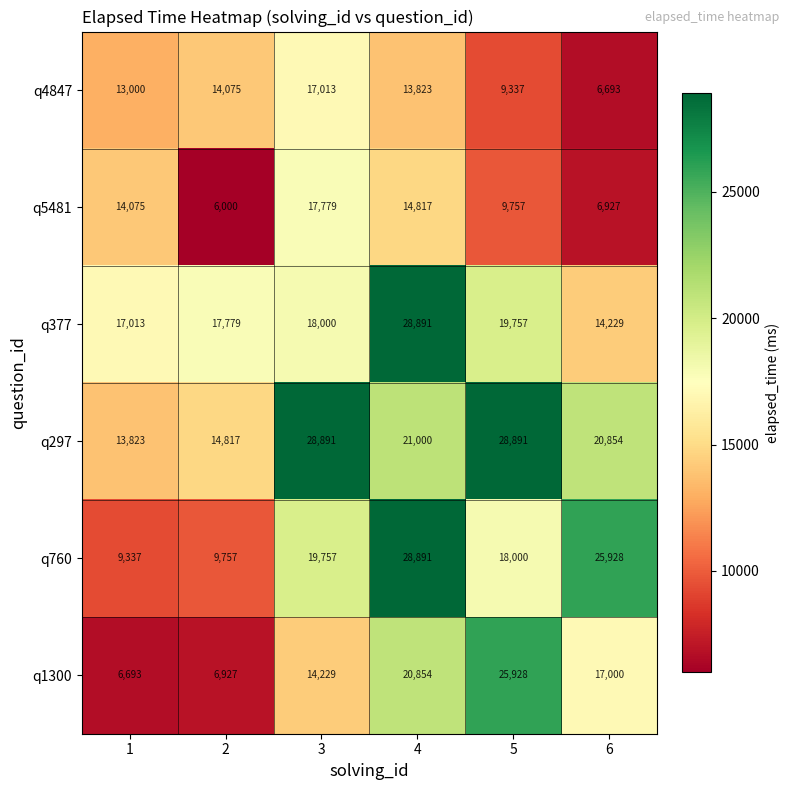

Rank the series at 1 from lowest to highest value.

q1300, q760, q4847, q297, q5481, q377